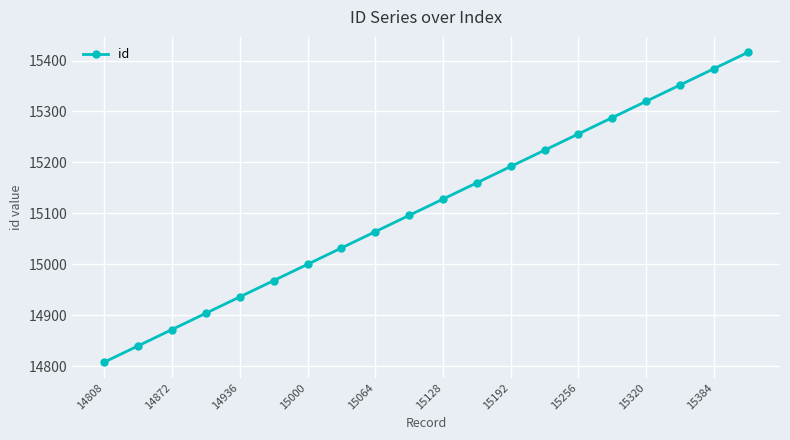

What is the value of the 17th point from the left?

15320